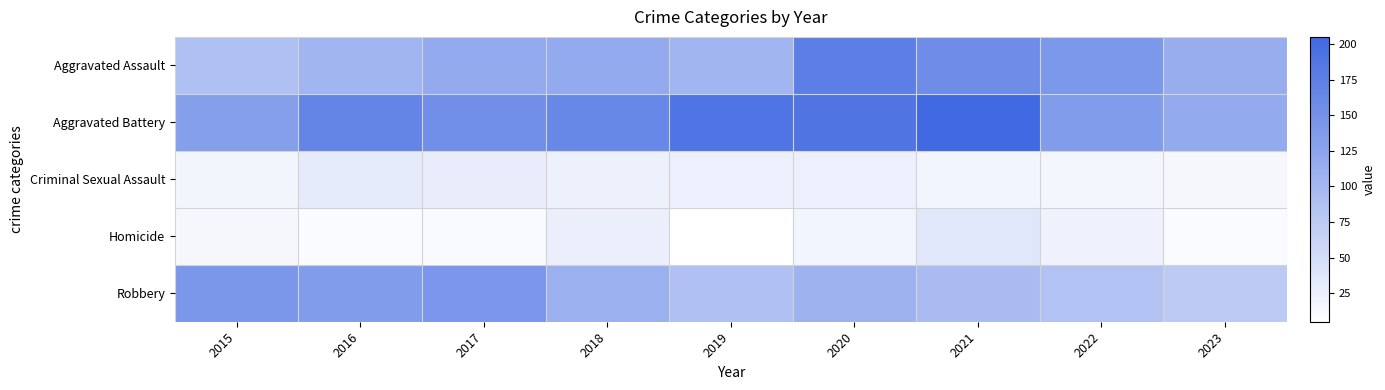

What is the difference between the highest and lowest values at 2016?

158